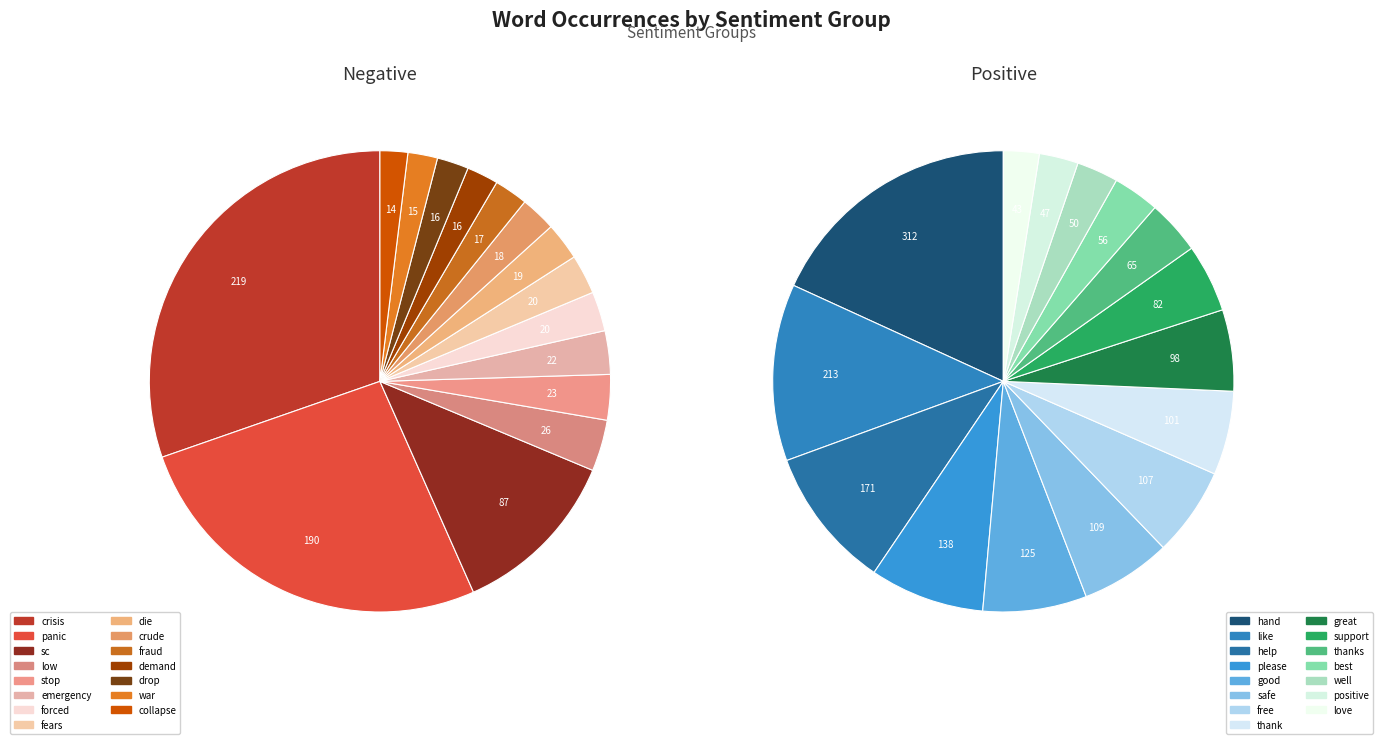

The demand slice represents 2% of the pie. True or false?

True